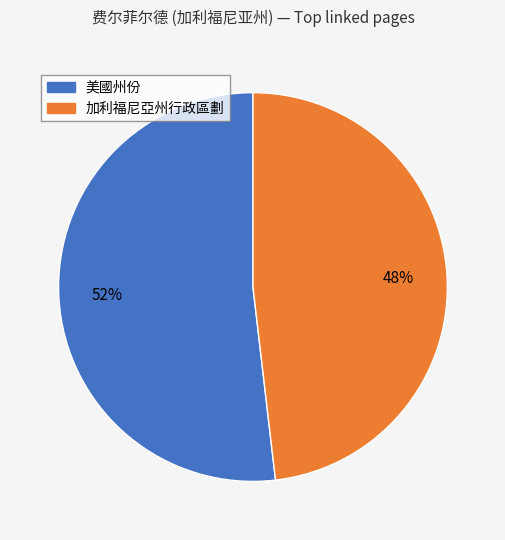

Does any single category account for the majority?

Yes